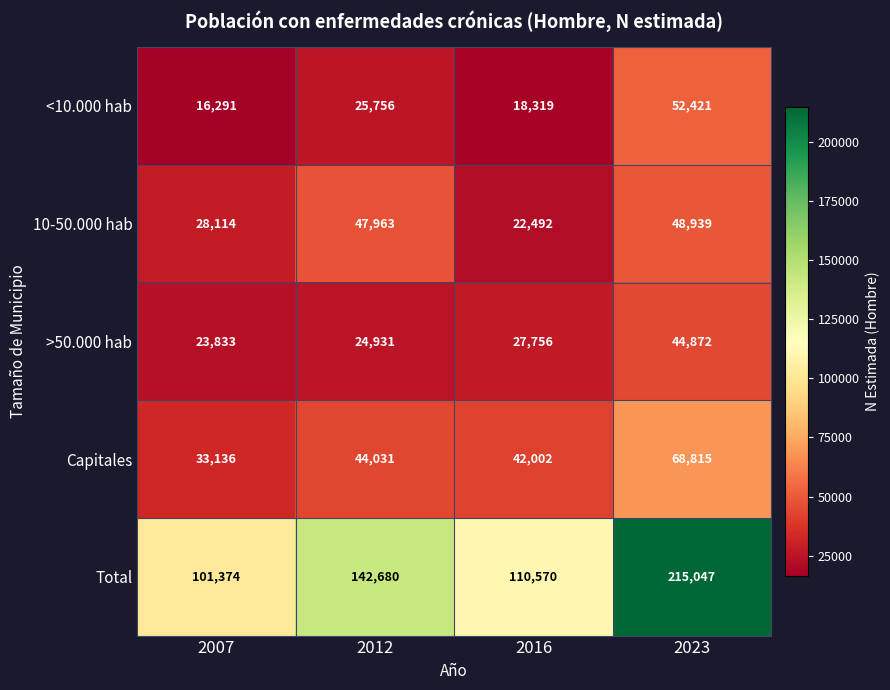

The value of Total at 2023 is 84339. True or false?

False